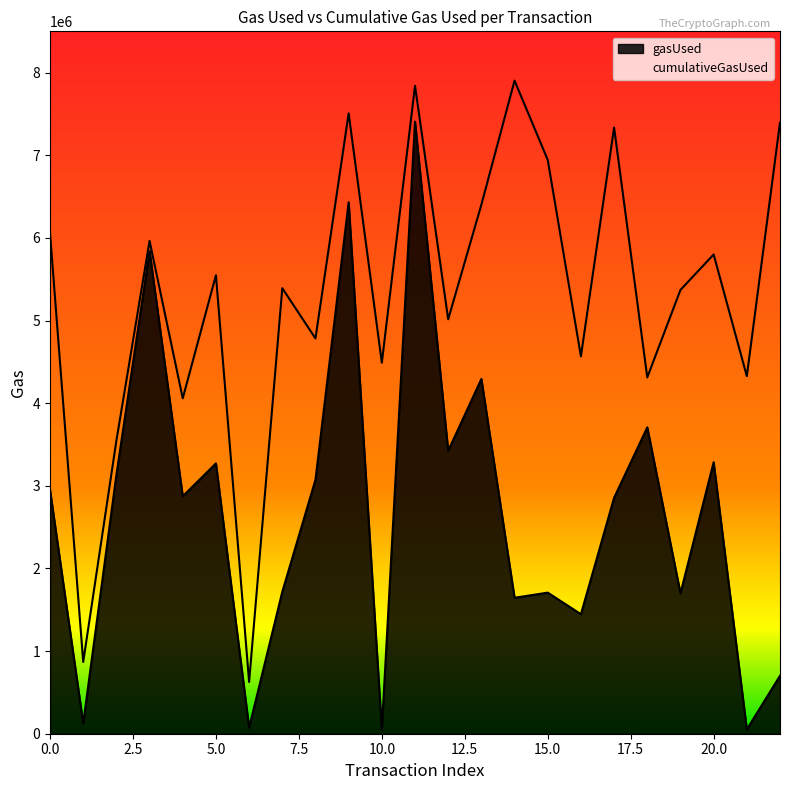

The value of gasUsed at 8 is 1593218. True or false?

False